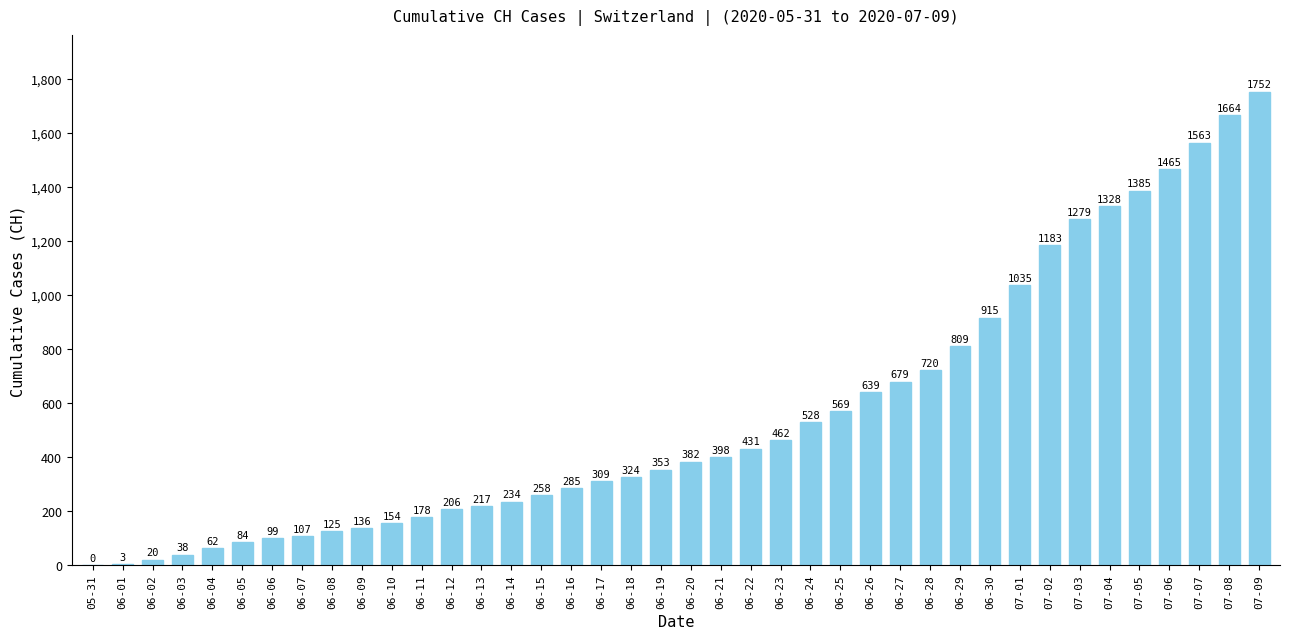

Reading left to right, transcribe all the data shown in this chart.

05-31=0	06-01=3	06-02=20	06-03=38	06-04=62	06-05=84	06-06=99	06-07=107	06-08=125	06-09=136	06-10=154	06-11=178	06-12=206	06-13=217	06-14=234	06-15=258	06-16=285	06-17=309	06-18=324	06-19=353	06-20=382	06-21=398	06-22=431	06-23=462	06-24=528	06-25=569	06-26=639	06-27=679	06-28=720	06-29=809	06-30=915	07-01=1035	07-02=1183	07-03=1279	07-04=1328	07-05=1385	07-06=1465	07-07=1563	07-08=1664	07-09=1752